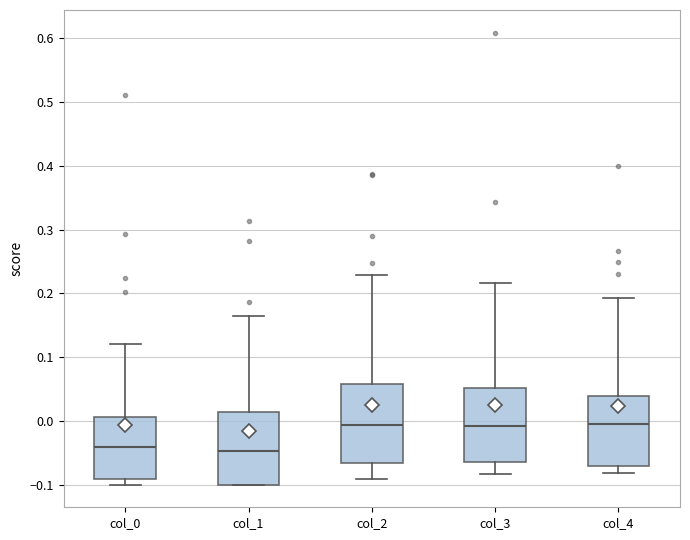

Reading left to right, read every box against the y-axis: the position of its median line, the range the box covers, and the ends of its whiskers. The values are not printed on the chart, so give them approximately, as read against the axis.

col_0: median -0.04, box -0.09 to 0.01, whiskers -0.10 to 0.12
col_1: median -0.05, box -0.10 to 0.01, whiskers -0.10 to 0.16
col_2: median -0.01, box -0.07 to 0.06, whiskers -0.09 to 0.23
col_3: median -0.01, box -0.06 to 0.05, whiskers -0.08 to 0.22
col_4: median 0.00, box -0.07 to 0.04, whiskers -0.08 to 0.19